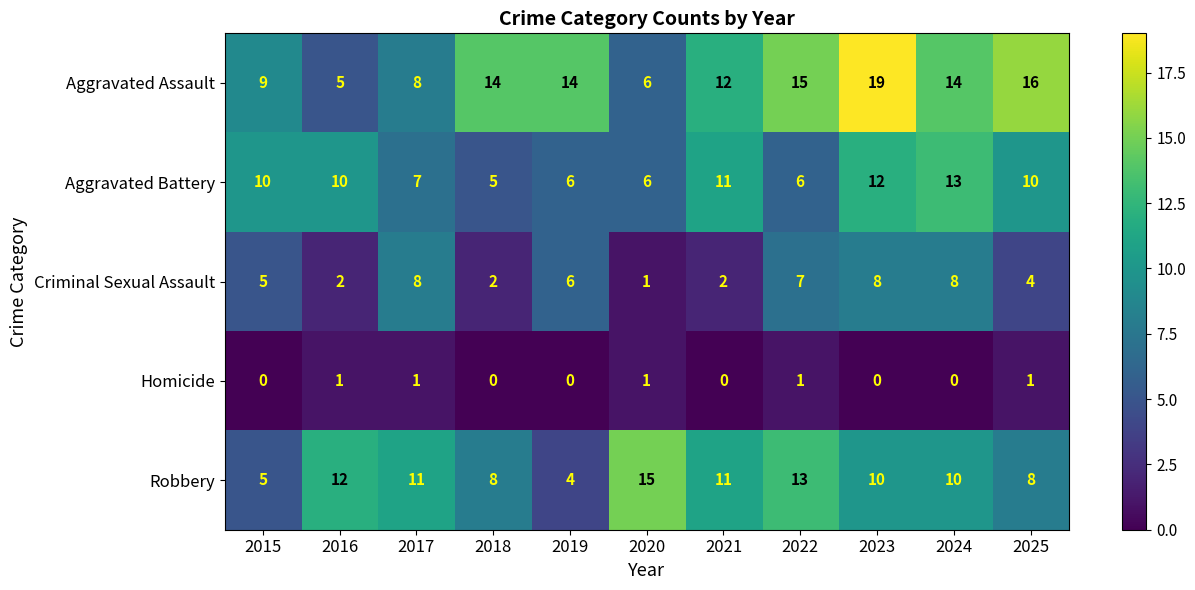

How many Aggravated Battery values are between 6 and 11?

8